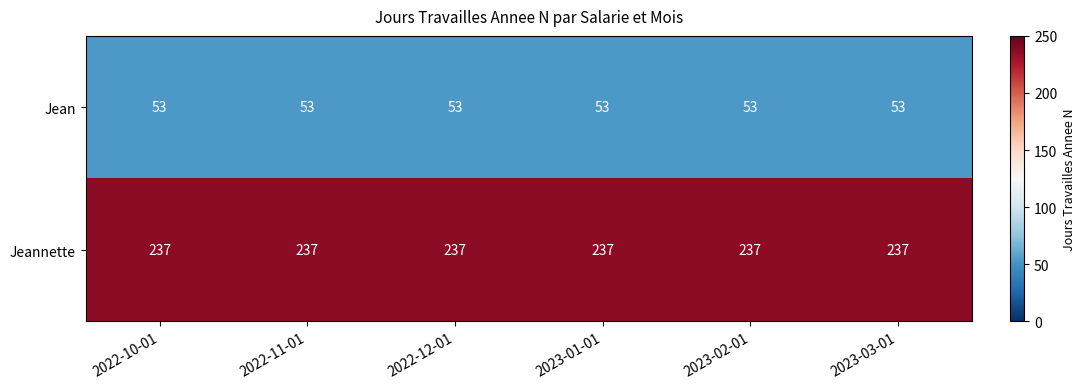

The value of Jean at 2022-10-01 is 53. True or false?

True